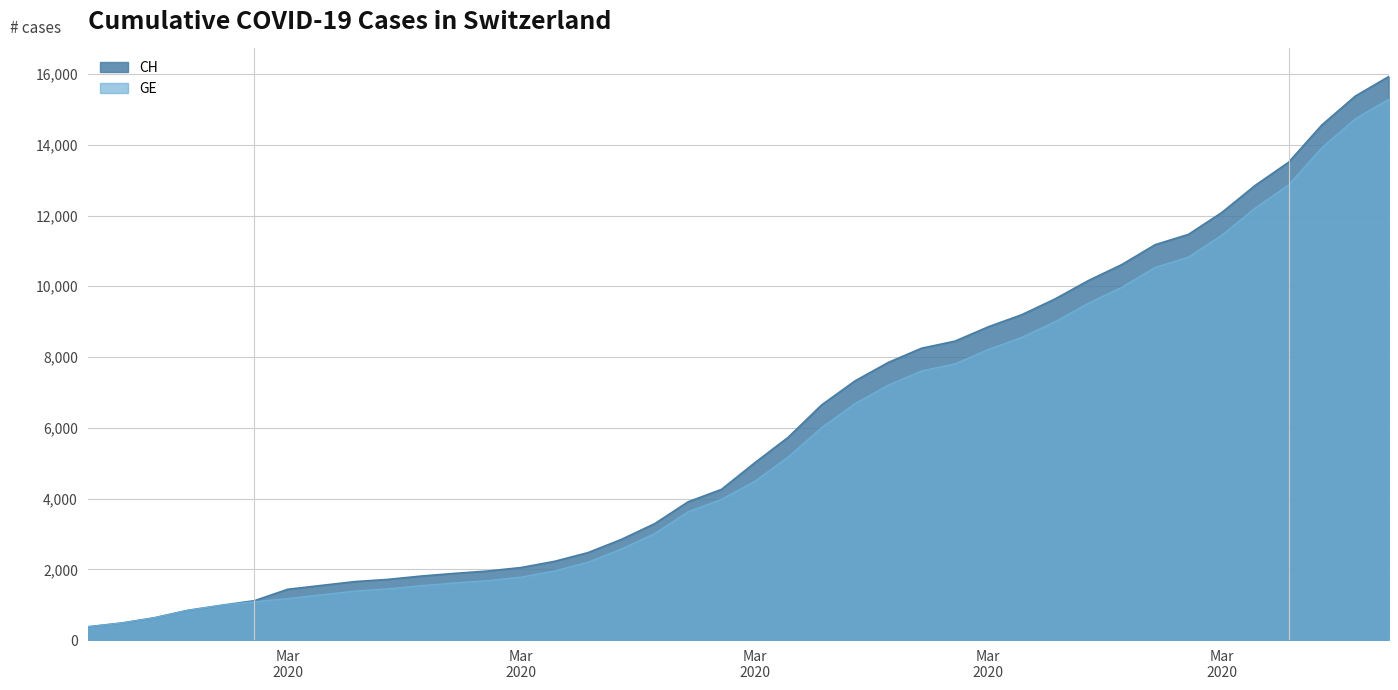

List the series in order of their peak value, highest first.

CH, GE